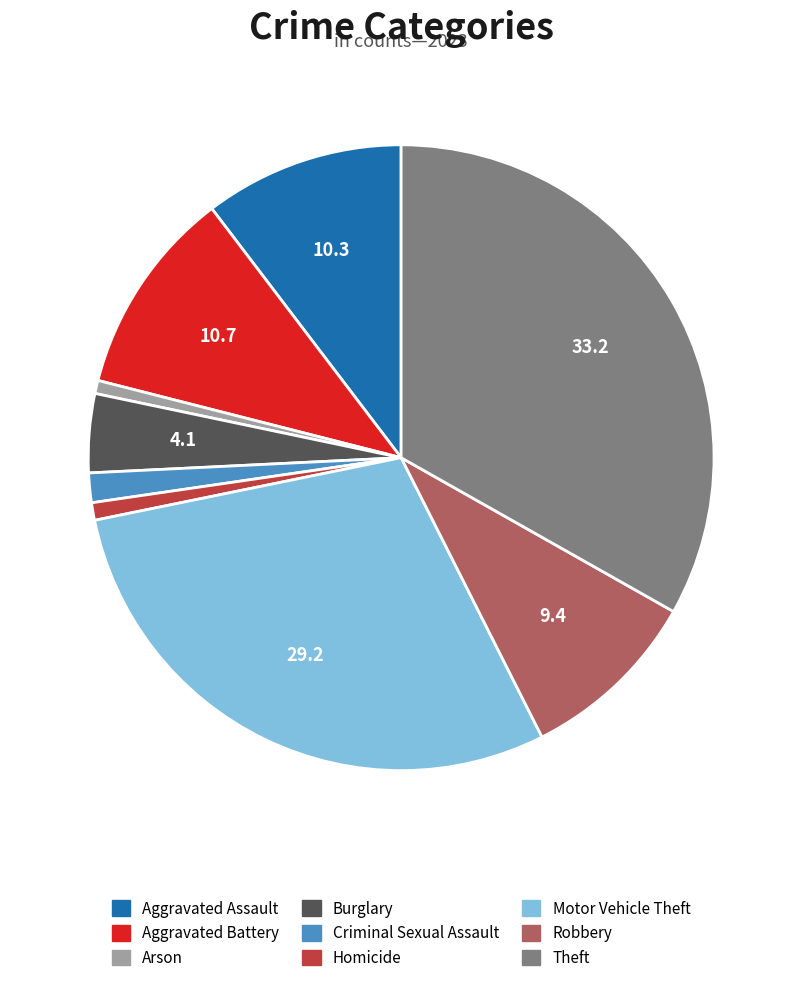

Does any single category account for the majority?

No